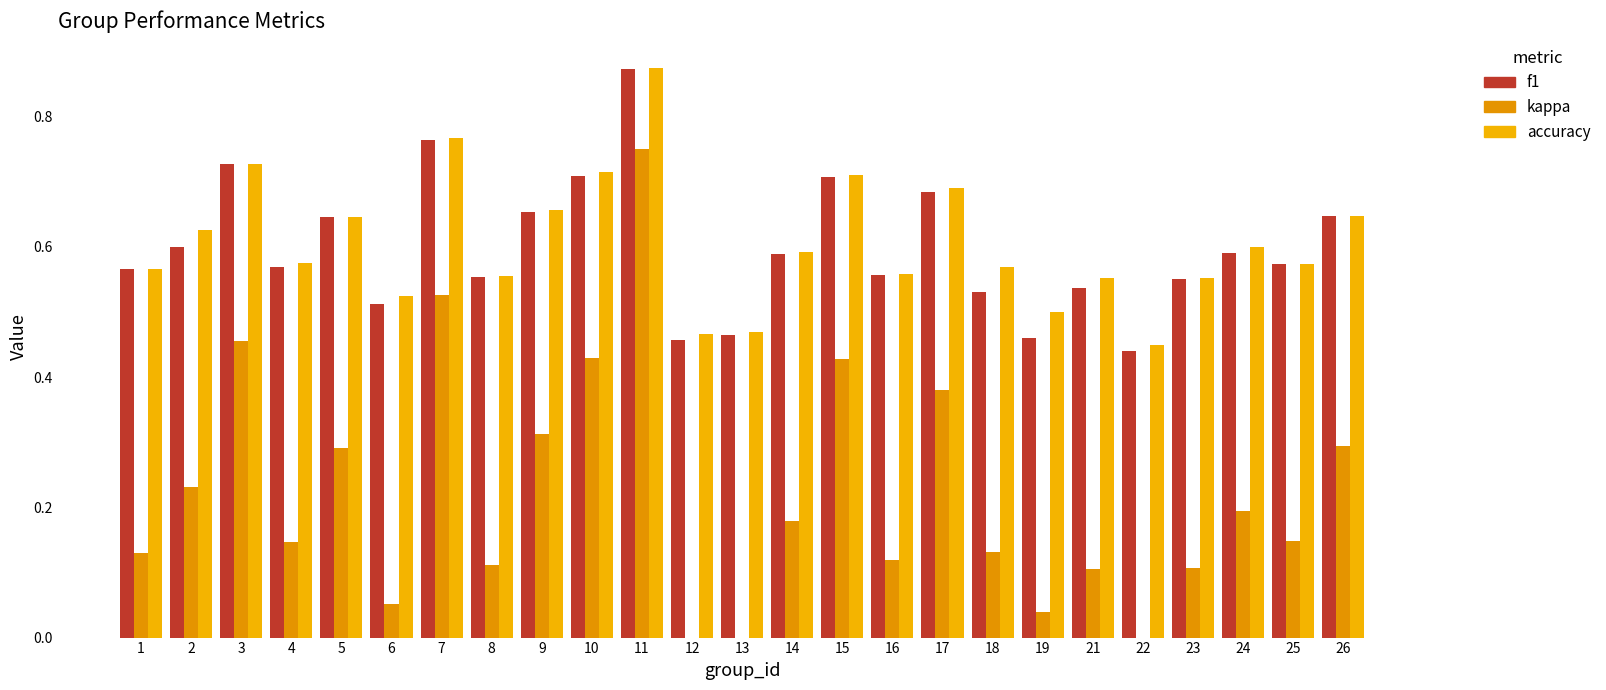

Which series has the largest range (max minus min)?

kappa